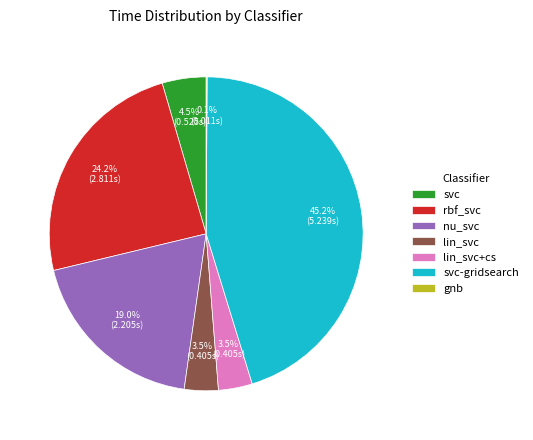

Which category has the biggest portion of the pie?

svc-gridsearch